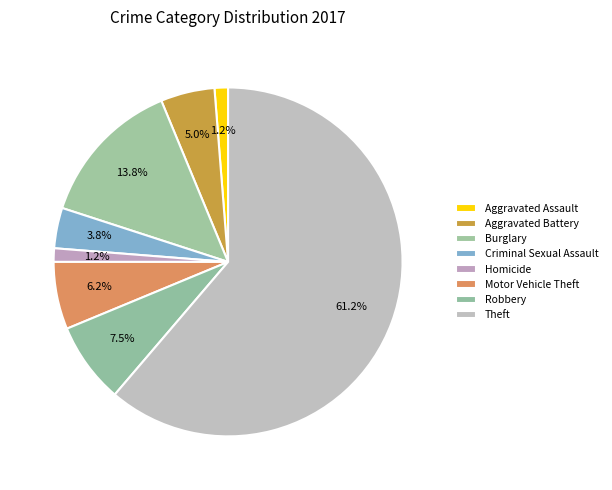

To the nearest percent, what percentage of the pie is Criminal Sexual Assault?

4%